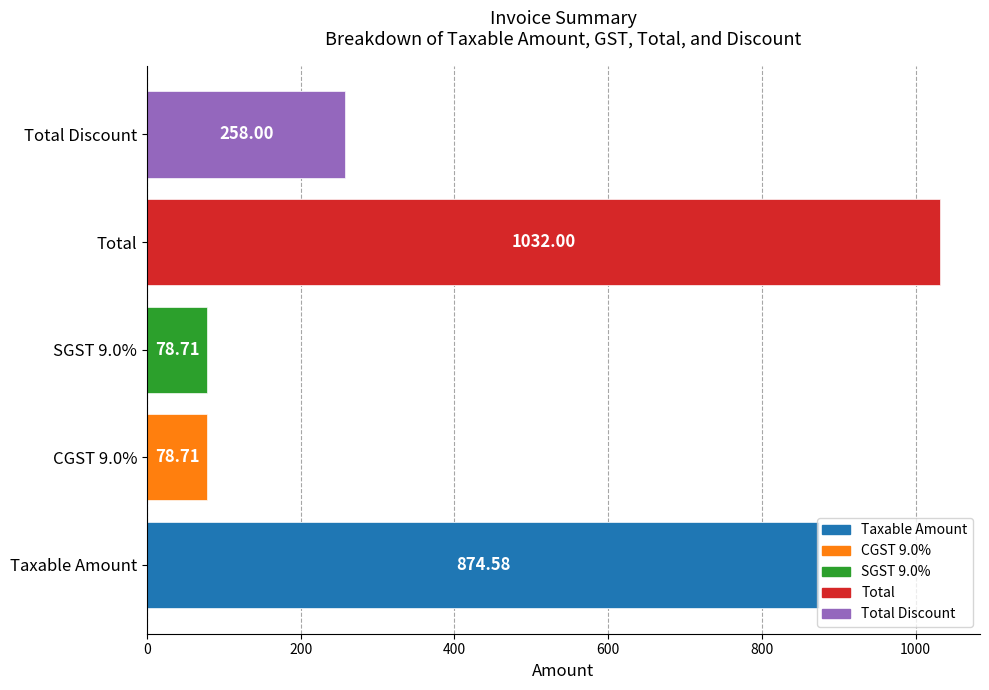

Reading left to right, what are all the values shown in this chart?

874.6	78.7	78.7	1032.0	258.0